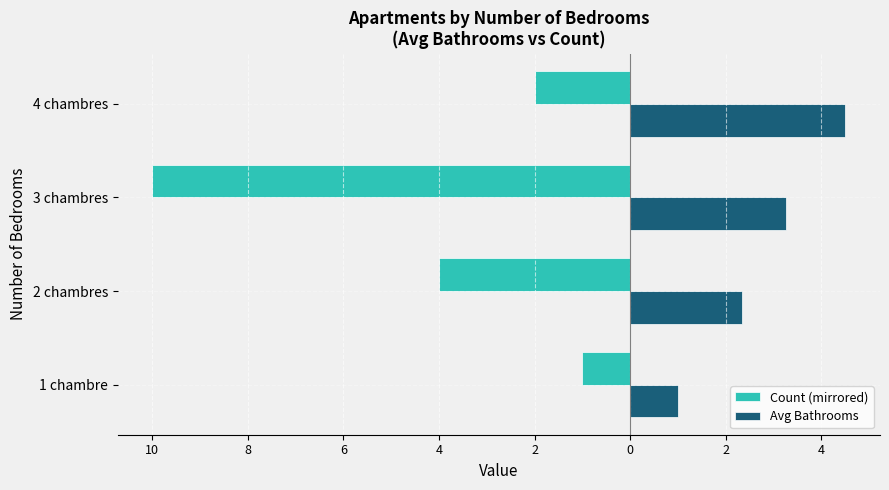

What are all the series names shown in the legend?

Count (mirrored), Avg Bathrooms